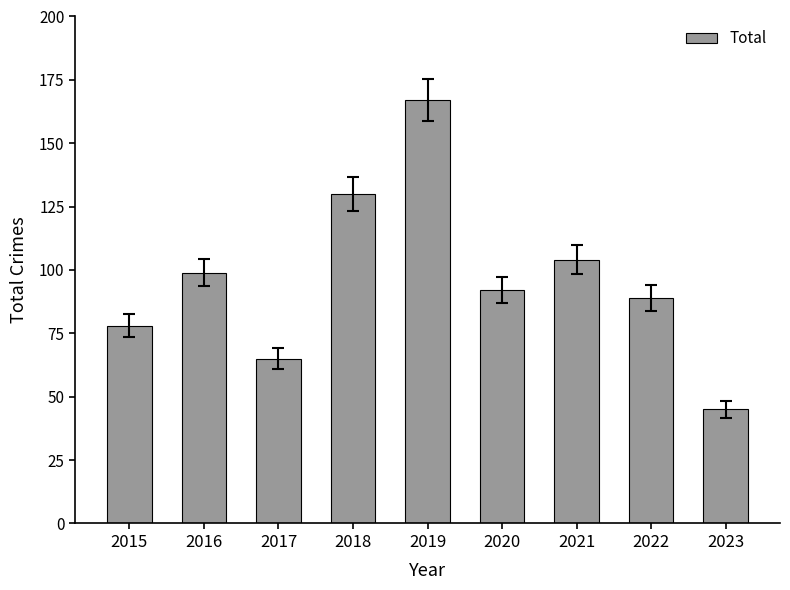

The value at 2019 is 167. True or false?

True